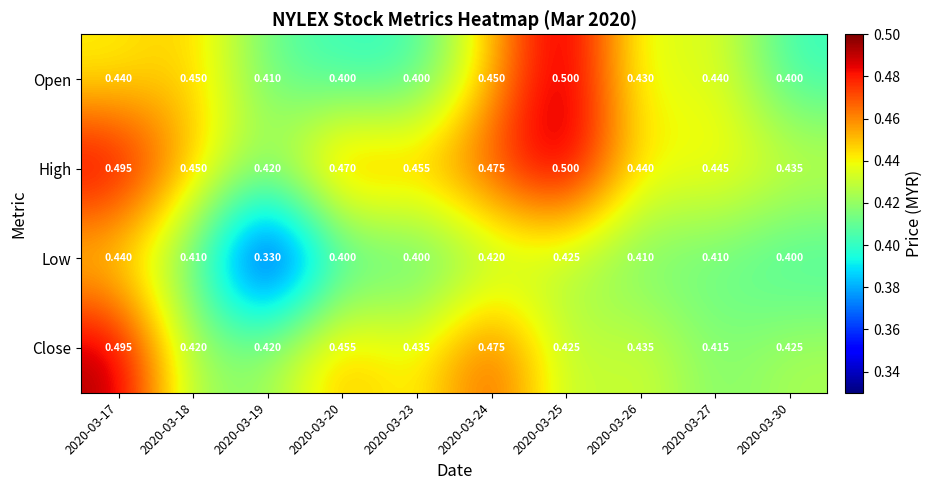

Between 2020-03-19 and 2020-03-25, which series saw the biggest shift?

Low